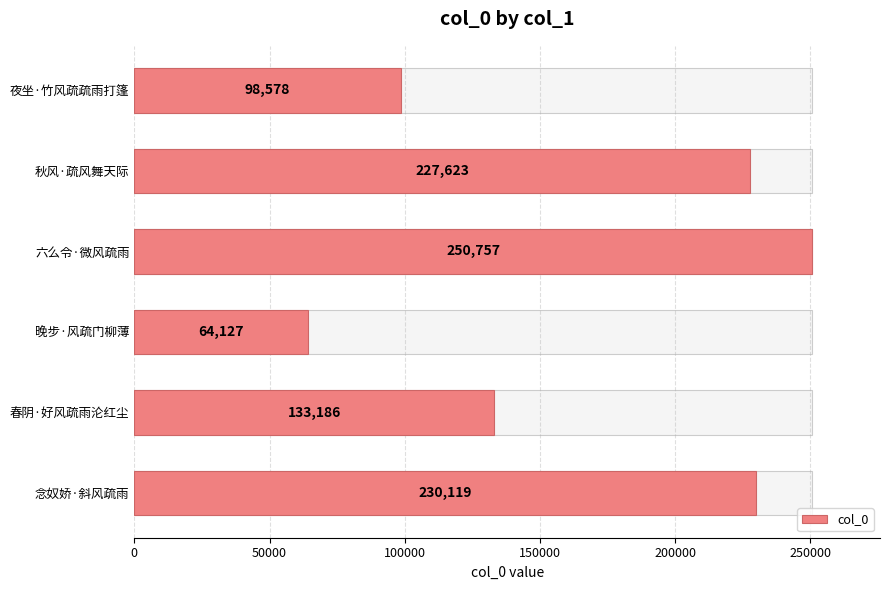

What is the minimum value shown in the chart?

64127